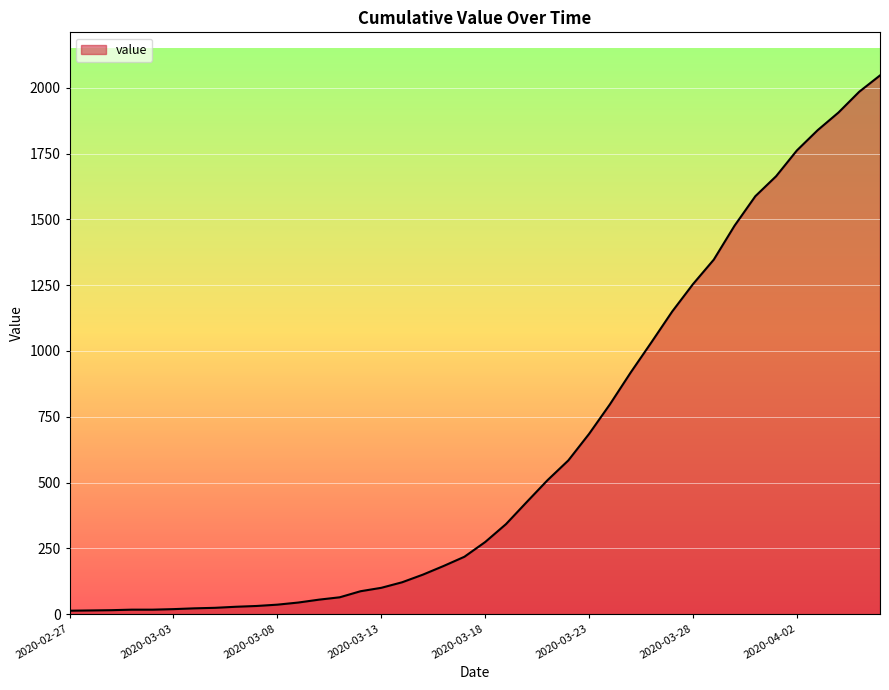

Does the chart display data point markers on the line(s)?

No